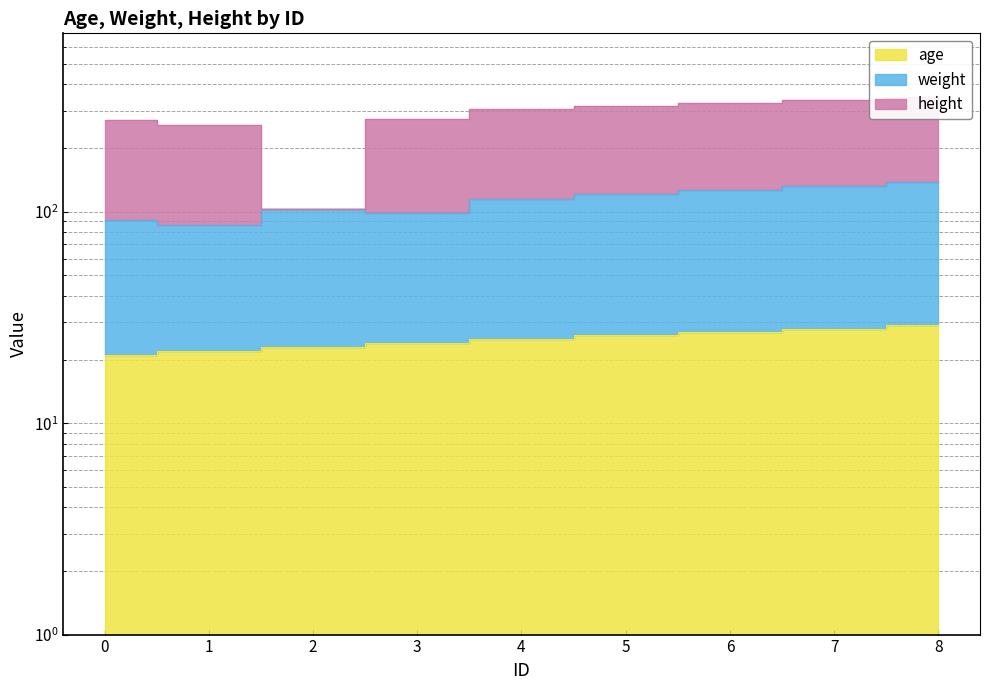

True or false: weight and age cross at least once.

False